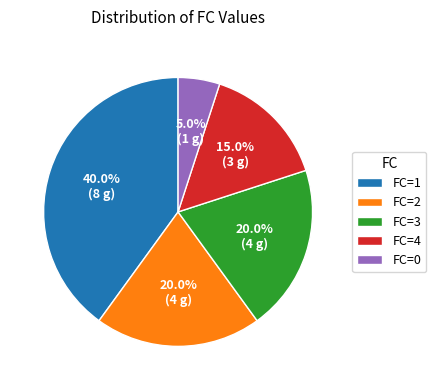

Do FC=4 and FC=3 together represent more than half of the pie?

No